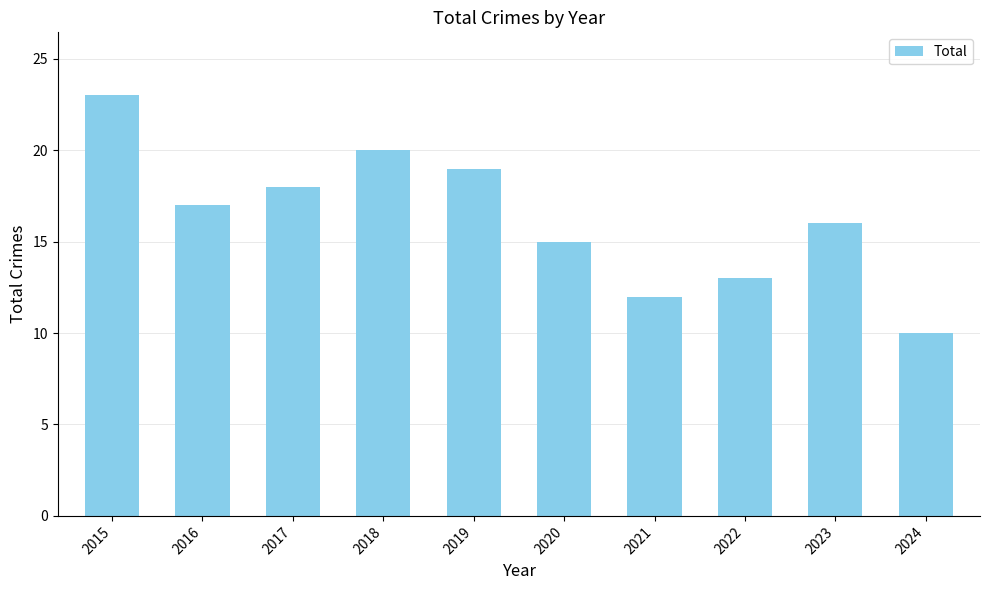

What is the value of the 4th bar from the left?

20